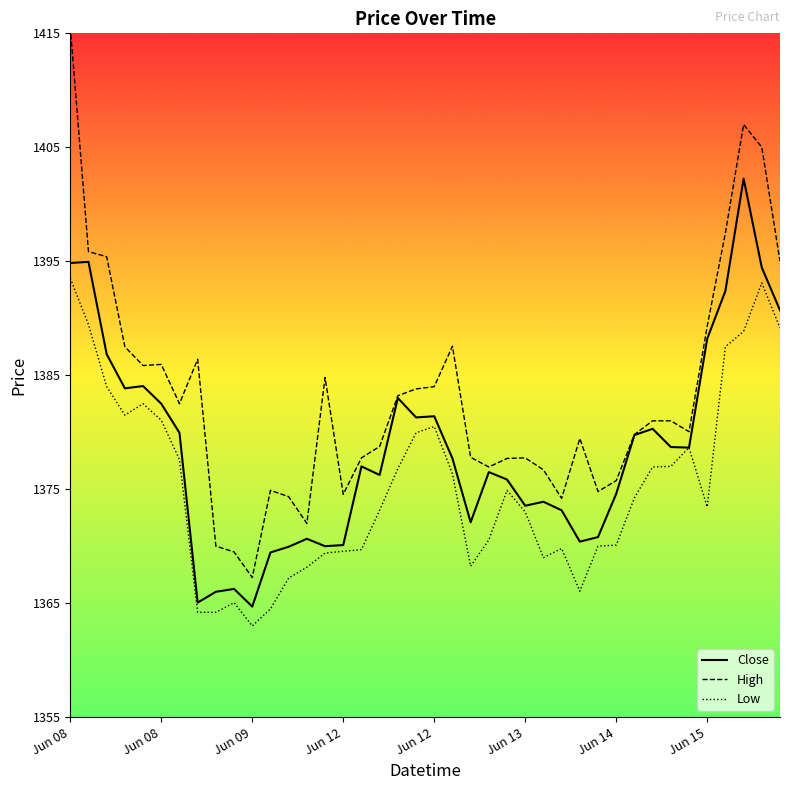

Which series has the widest spread of values?

High